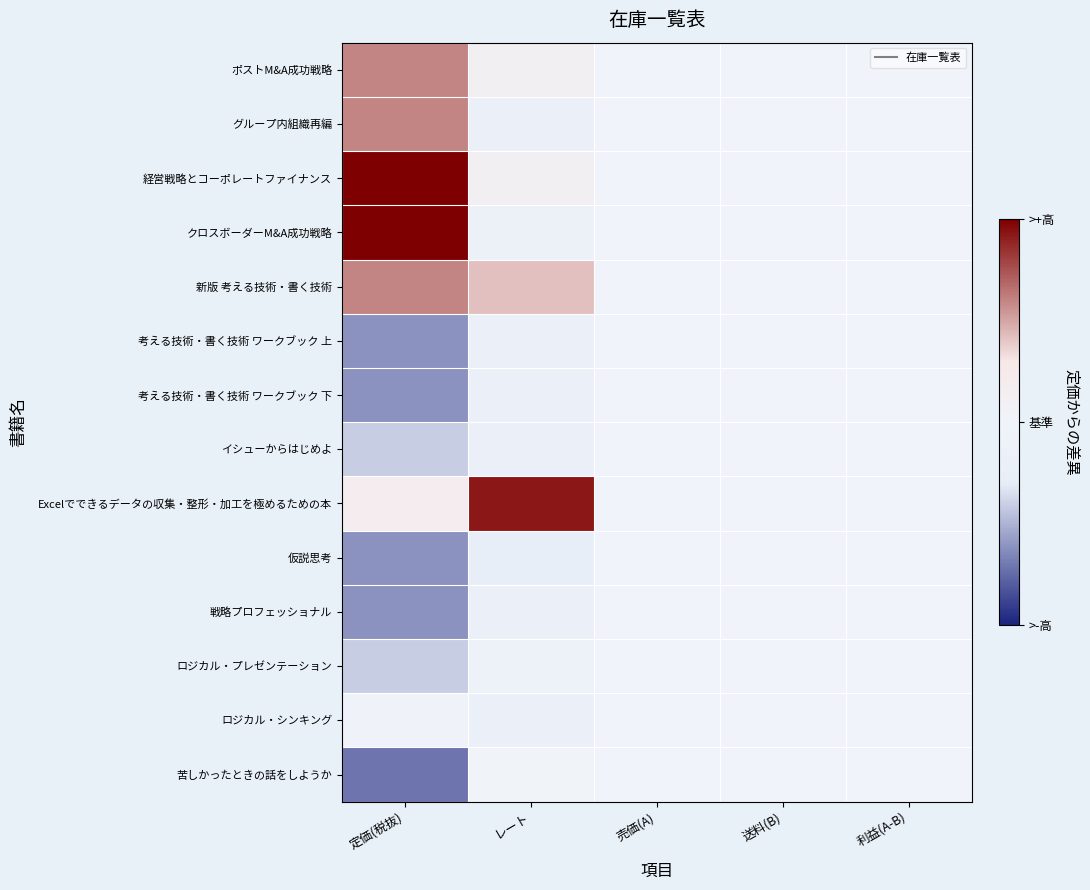

At which category is the sum across all series the highest?

レート